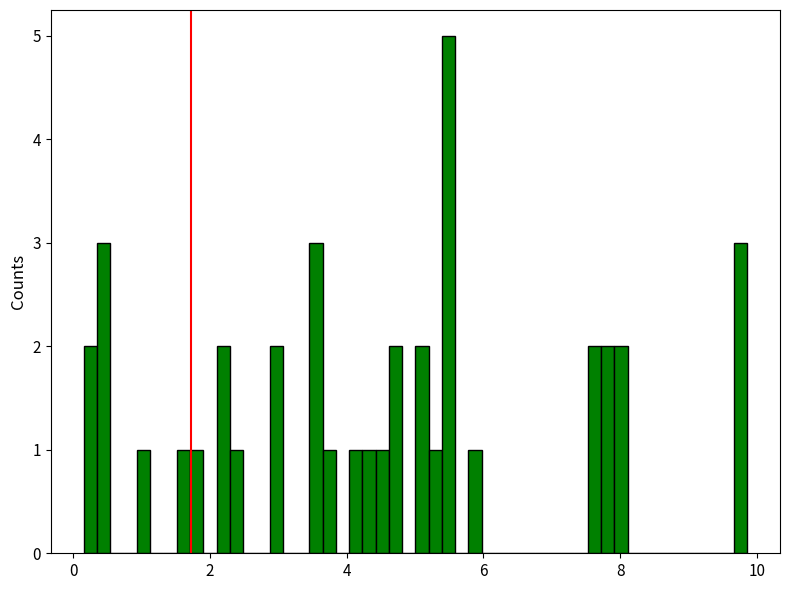

Around what value on the x-axis is the tallest bar? Give the approximate position of its centre, as read against the axis.

5.4